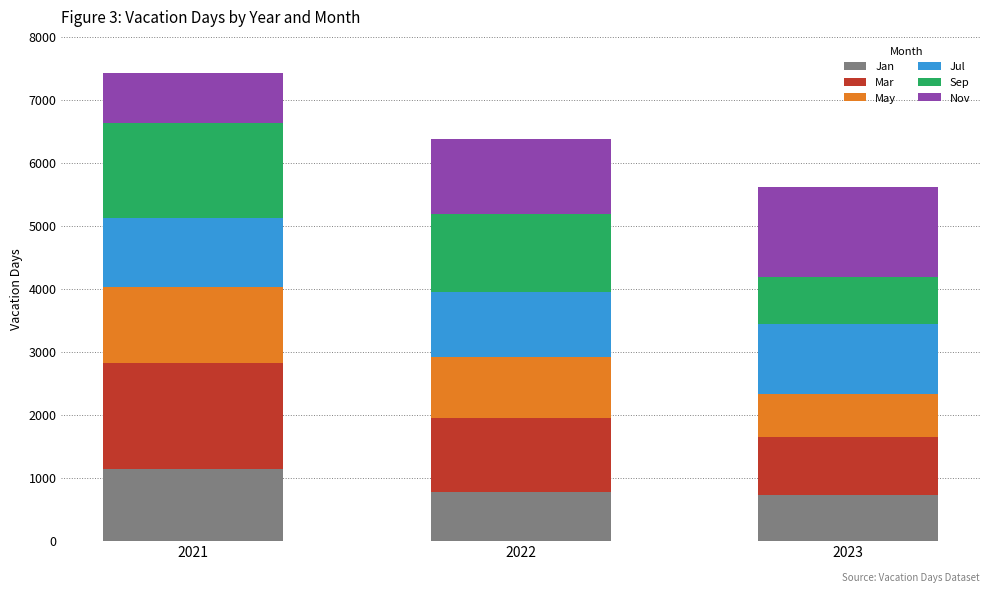

How many categories are shown in the chart?

3